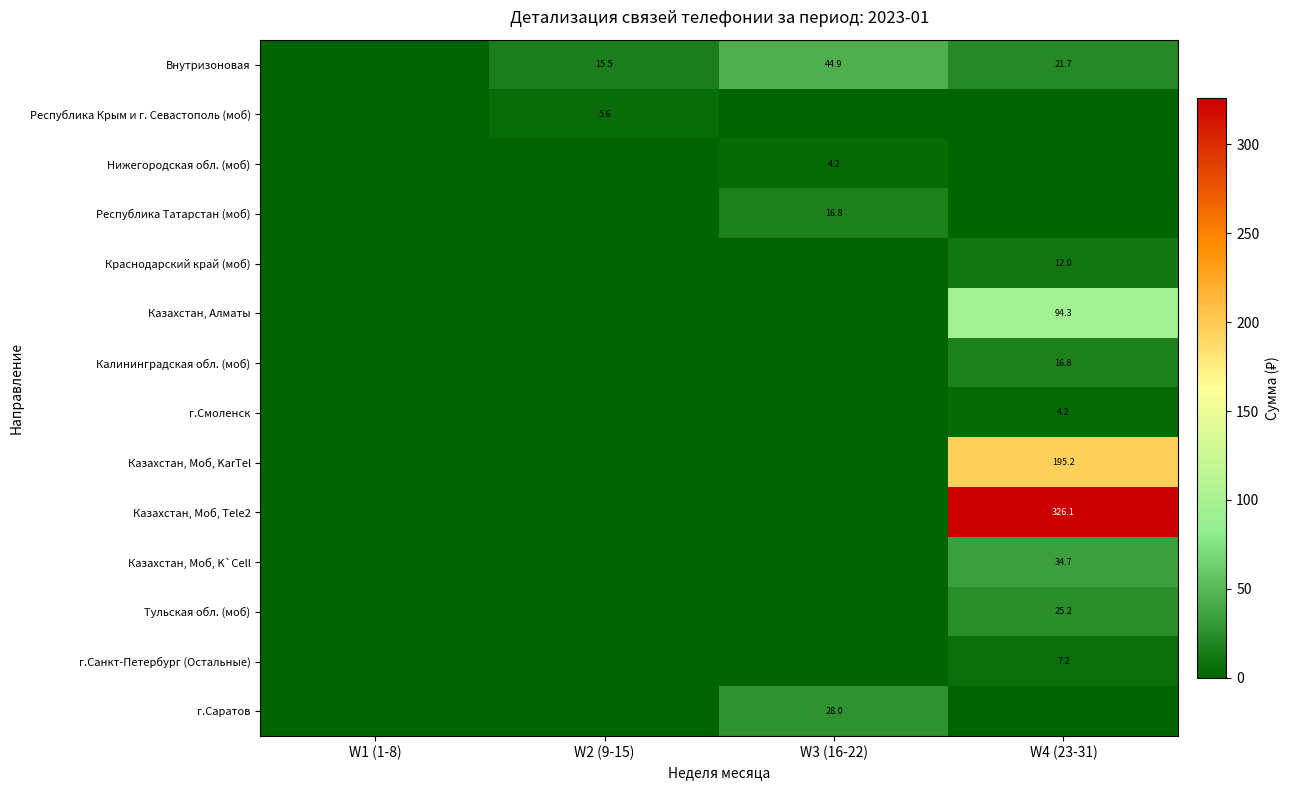

Is it true that Внутризоновая equals 21.7 at W4 (23-31)?

True